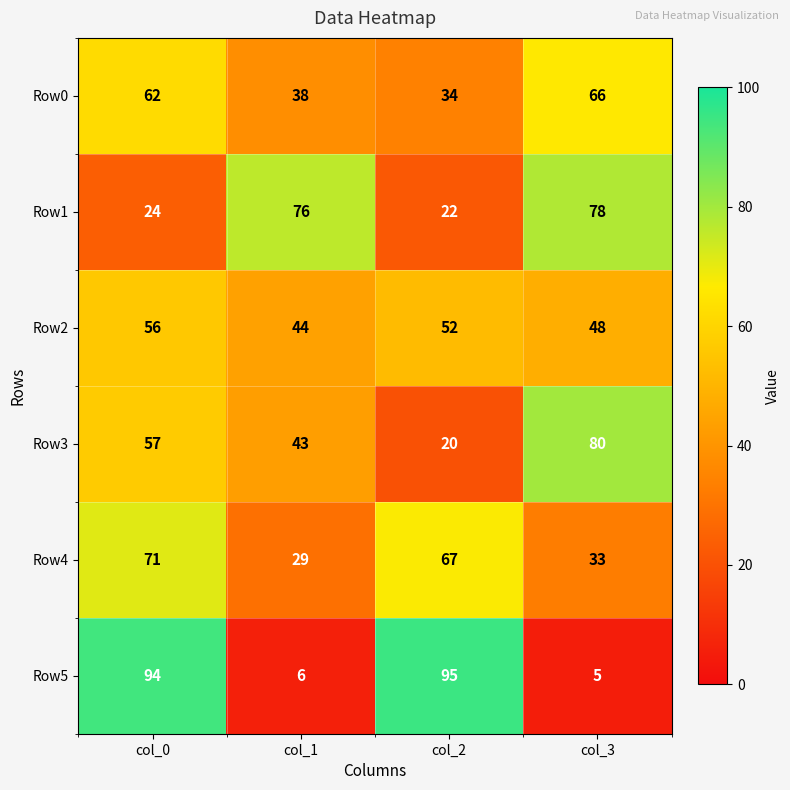

What is the sum of all Row0 values?

200